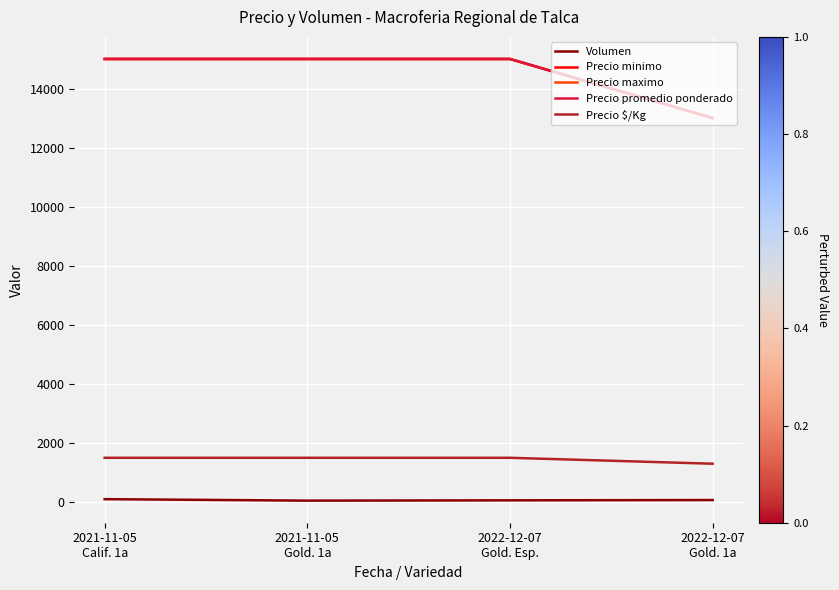

At which category is the sum across all series the highest?

2021-11-05
Calif. 1a